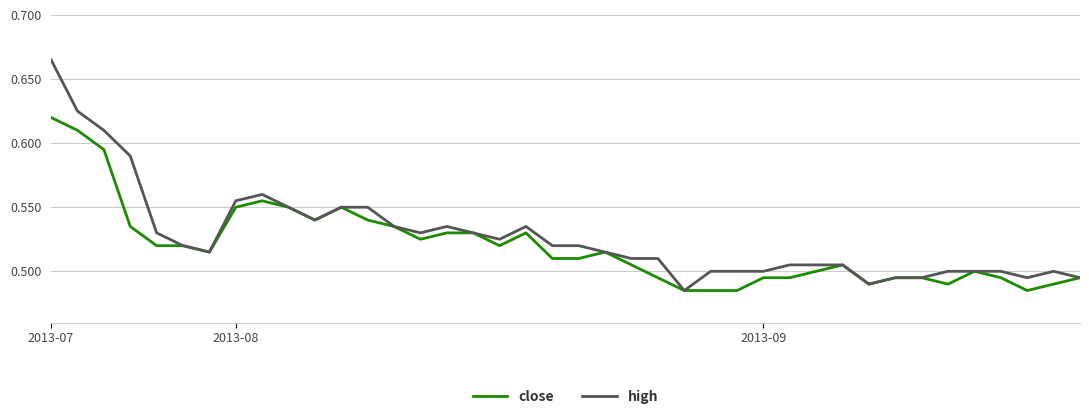

Rank the series by their maximum value, from lowest to highest.

close, high